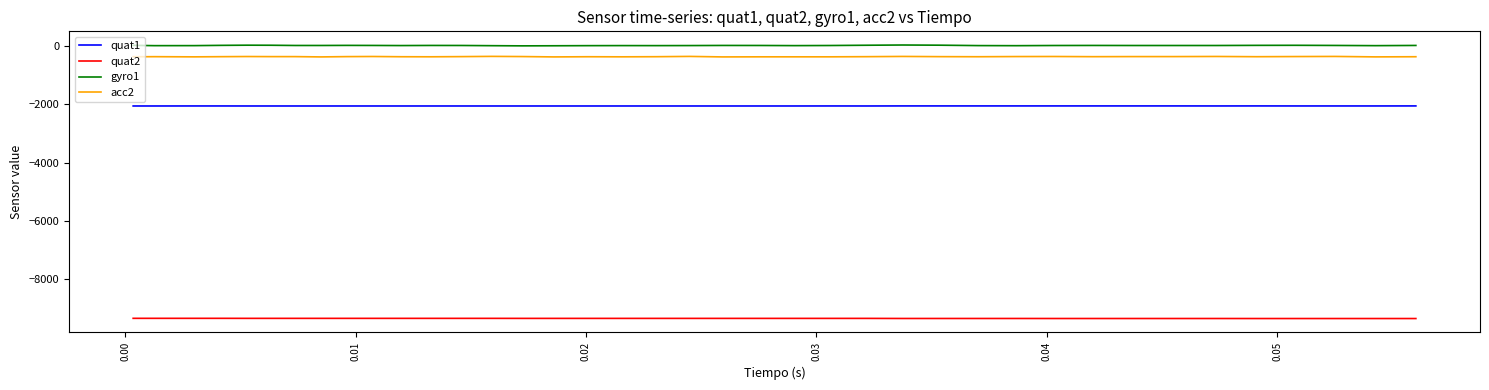

What is the difference between the maximum and minimum values in the gyro1 series?

29